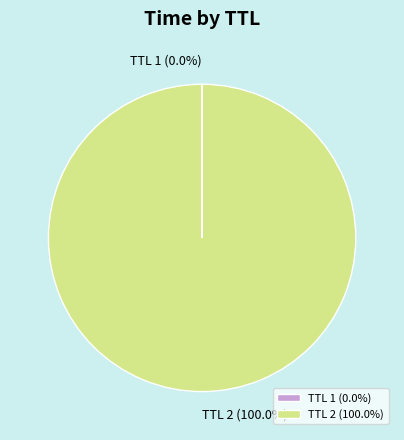

Which slice is the largest?

TTL 2 (100.0%)